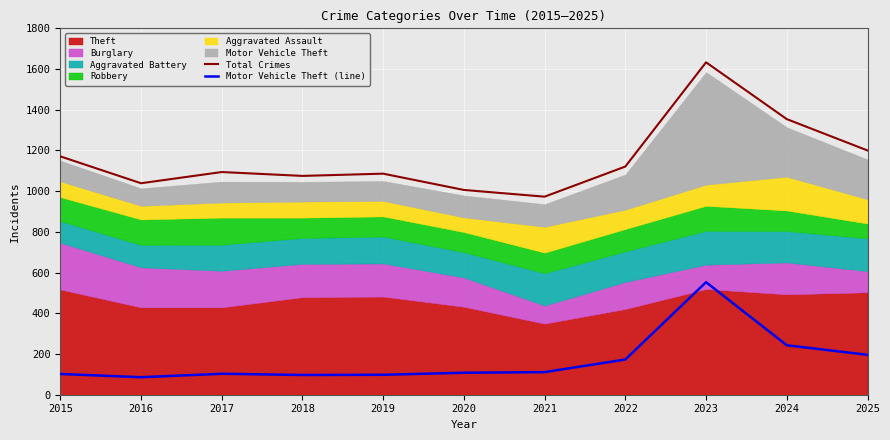

Is the value of Total Crimes at 2015 greater than the value of Motor Vehicle Theft (line) at 2024?

Yes